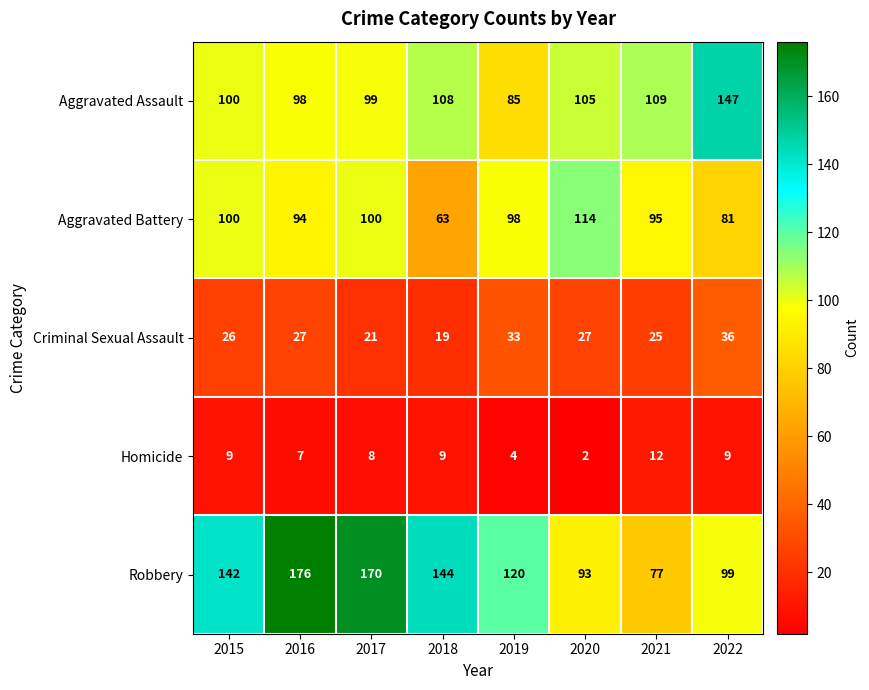

What is the spread (max minus min) of values at 2019?

116